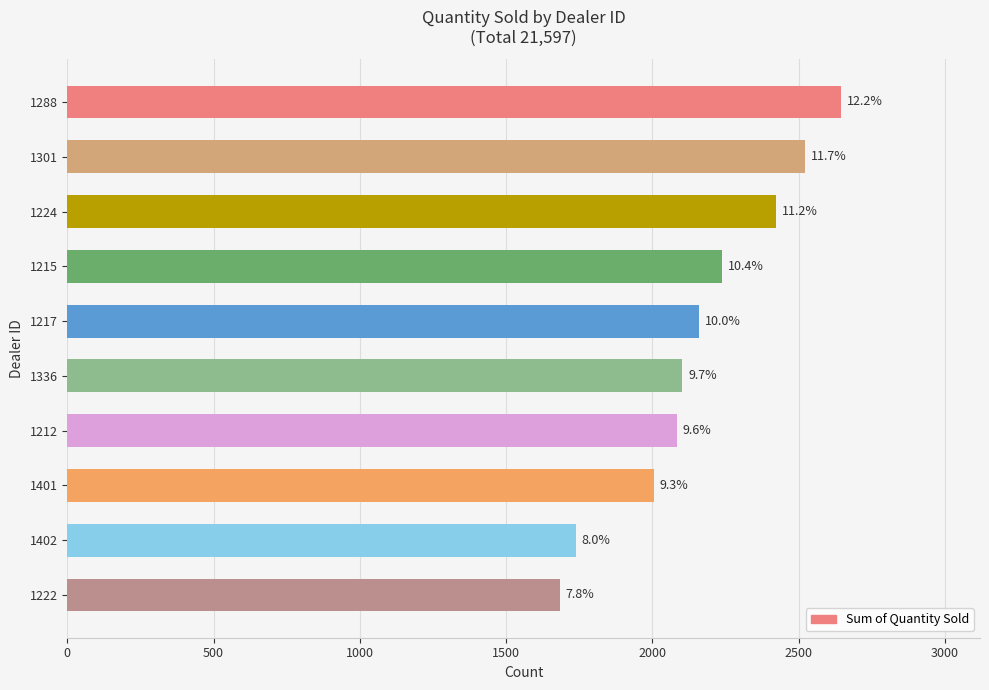

What is the maximum value shown in the chart?

2644